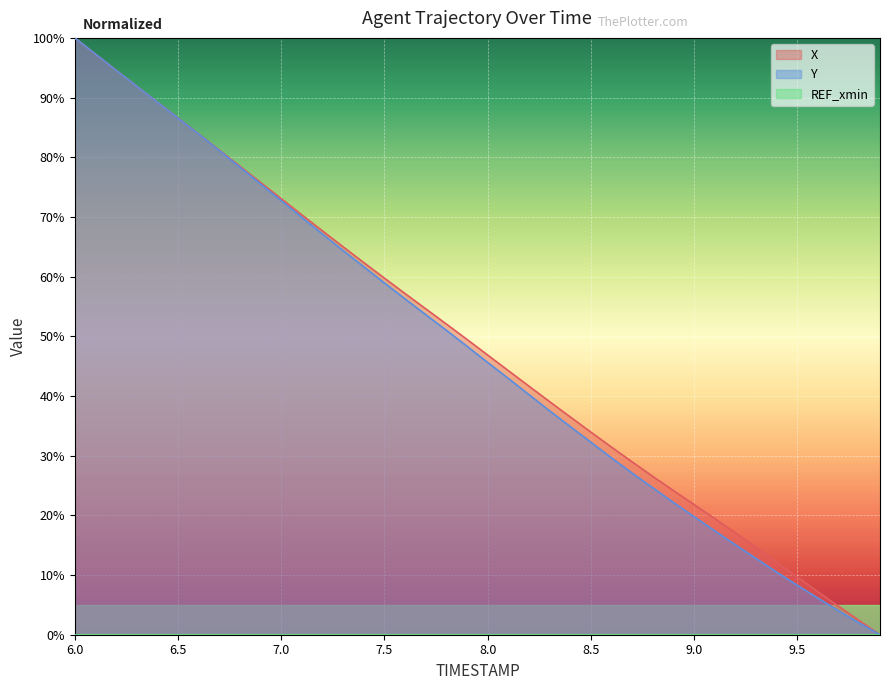

Reading right to left, list all the values displayed in this chart.

X: 9.9=0.0	9.8=2.3	9.7=4.7	9.6=7.2	9.5=9.7	9.4=12.1	9.3=14.6	9.2=17.1	9.1=19.5	9.0=21.8	8.9=24.1	8.8=26.5	8.7=28.9	8.6=31.4	8.5=33.9	8.4=36.5	8.3=39.1	8.2=41.6	8.1=44.2	8.0=46.9	7.9=49.5	7.8=52.1	7.7=54.6	7.6=57.2	7.5=59.7	7.4=62.3	7.3=65.0	7.2=67.7	7.1=70.3	7.0=73.1	6.9=75.8	6.8=78.5	6.7=81.2	6.6=83.9	6.5=86.6	6.4=89.2	6.3=91.9	6.2=94.6	6.1=97.3	6.0=100.0
Y: 9.9=0.0	9.8=2.0	9.7=4.0	9.6=6.1	9.5=8.3	9.4=10.5	9.3=12.8	9.2=15.1	9.1=17.4	9.0=19.8	8.9=22.1	8.8=24.6	8.7=27.1	8.6=29.6	8.5=32.2	8.4=34.9	8.3=37.5	8.2=40.2	8.1=42.9	8.0=45.6	7.9=48.3	7.8=51.0	7.7=53.6	7.6=56.3	7.5=58.9	7.4=61.6	7.3=64.4	7.2=67.1	7.1=69.9	7.0=72.7	6.9=75.5	6.8=78.3	6.7=81.1	6.6=83.9	6.5=86.6	6.4=89.2	6.3=91.9	6.2=94.6	6.1=97.3	6.0=100.0